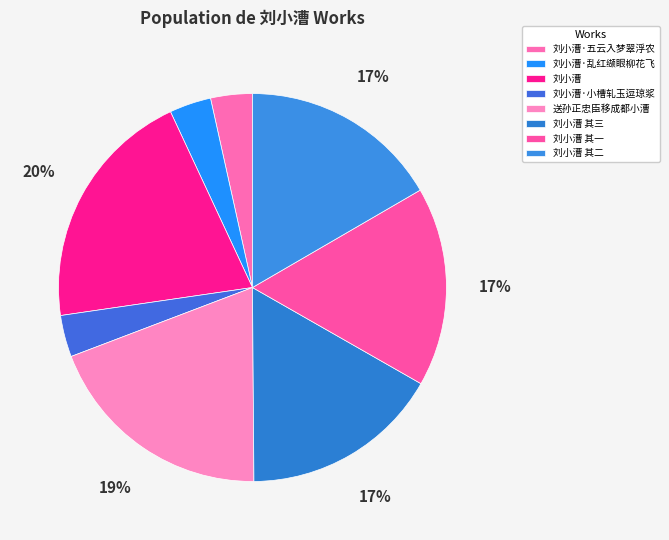

Count the number of slices in the pie.

8